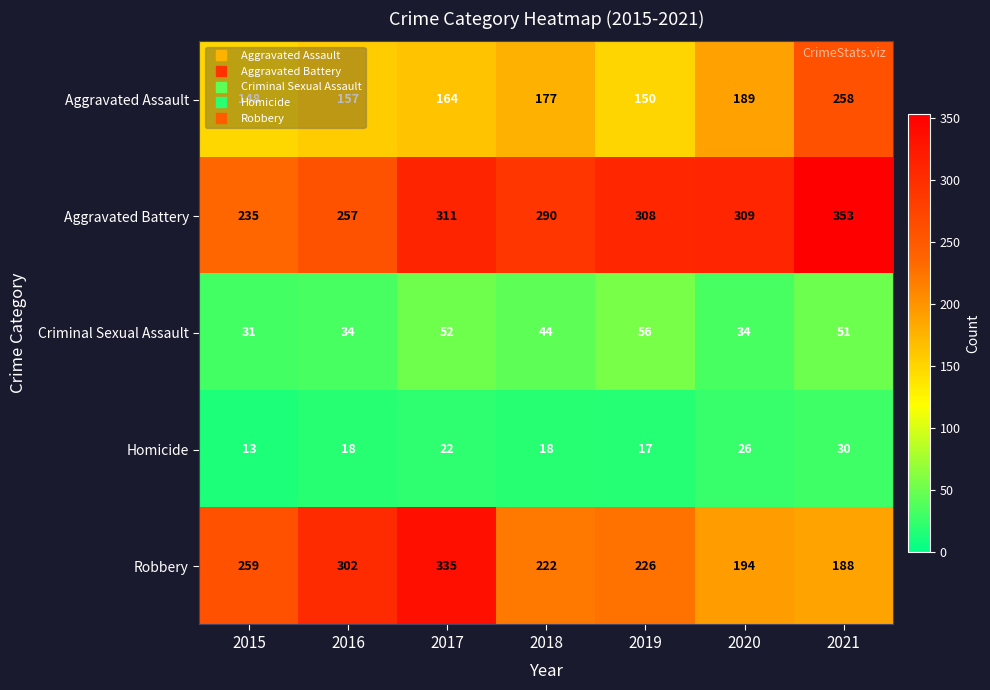

Between 2016 and 2021, which series saw the biggest shift?

Robbery